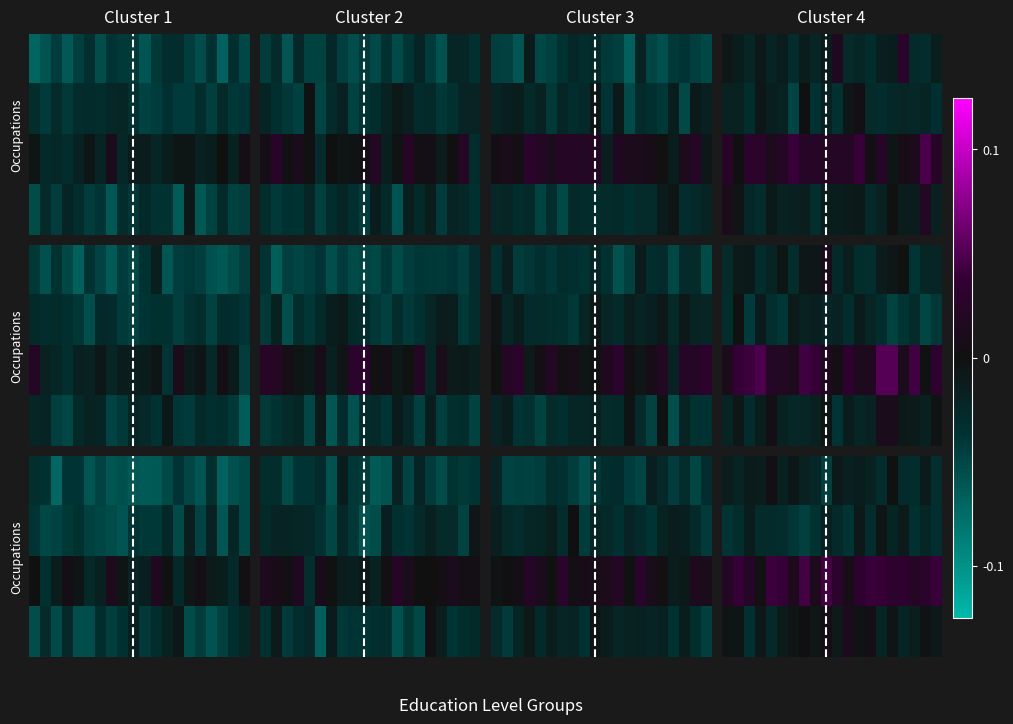

Count the number of categories in the chart.

20